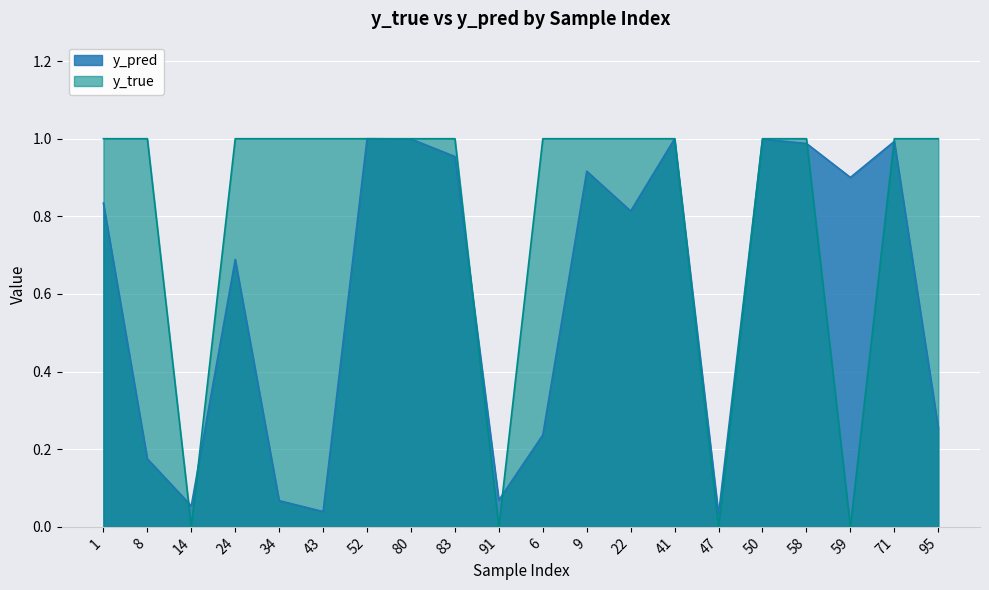

Does the chart display data point markers on the line(s)?

No